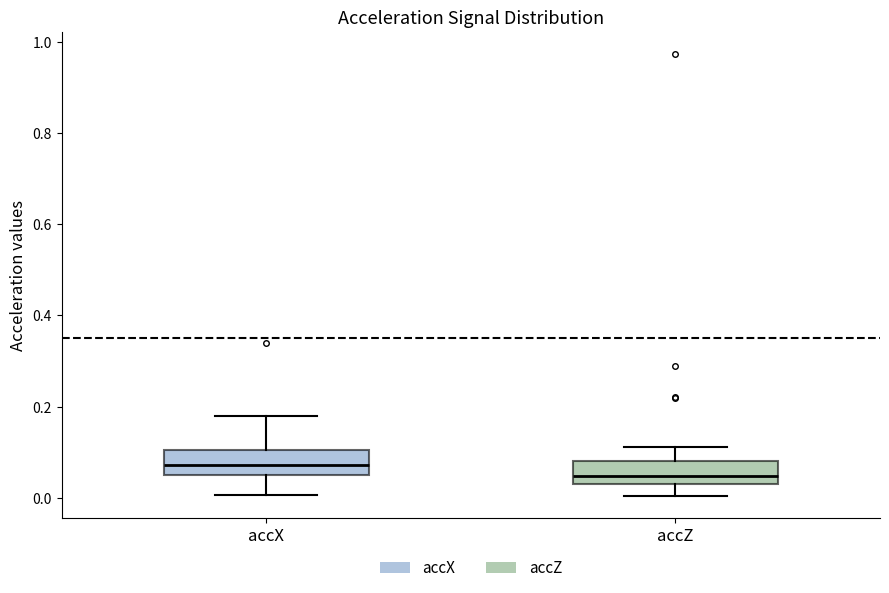

Reading left to right, transcribe this box plot: for each box, give where its median line is, the range the box spans, and where its two whiskers end, as read against the y-axis. The values are not printed on the chart, so give them approximately, as read against the axis.

accX: median 0.08, box 0.06 to 0.10, whiskers 0.00 to 0.18
accZ: median 0.04 (inside the box), box 0.04 to 0.08, whiskers 0.00 to 0.12